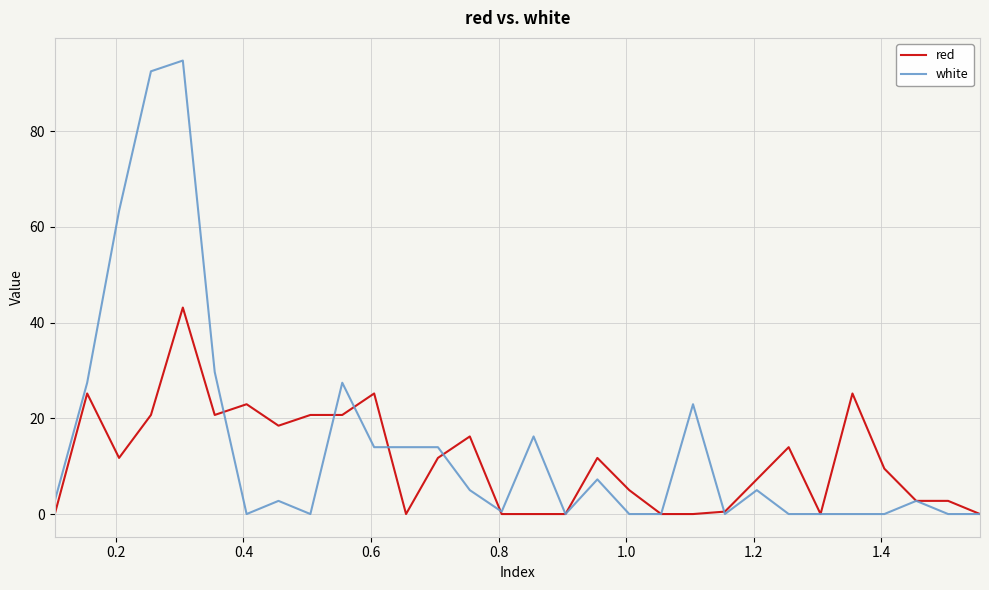

Which series has the widest spread of values?

white